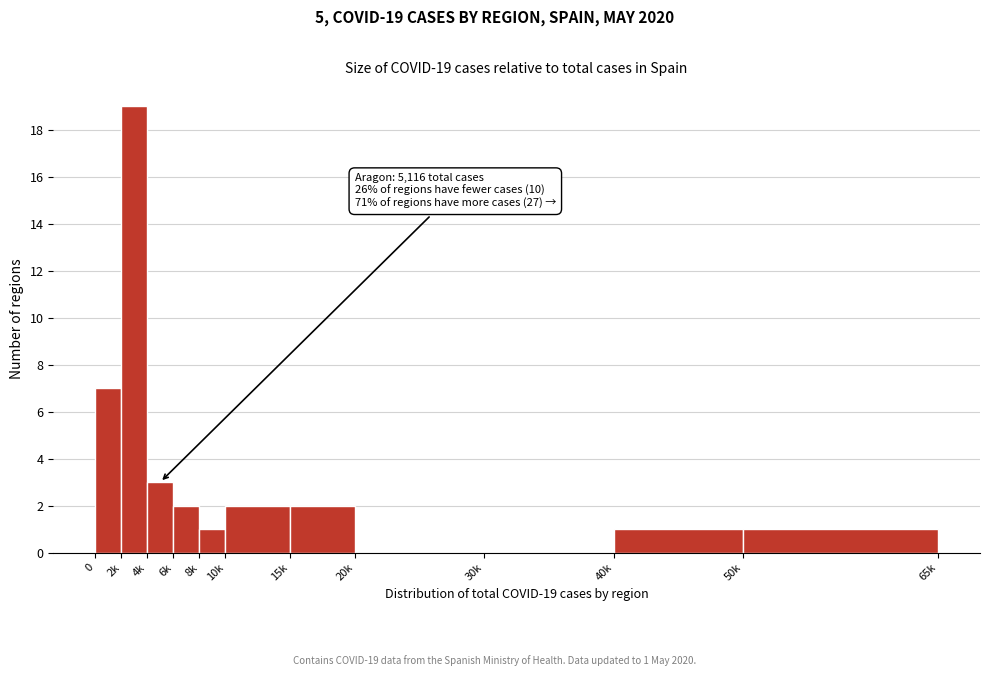

Reading left to right, what are all the values shown in this chart?

0=7	2k=19	4k=3	6k=2	8k=1	10k=2	15k=2	20k=0	30k=0	40k=1	50k=1